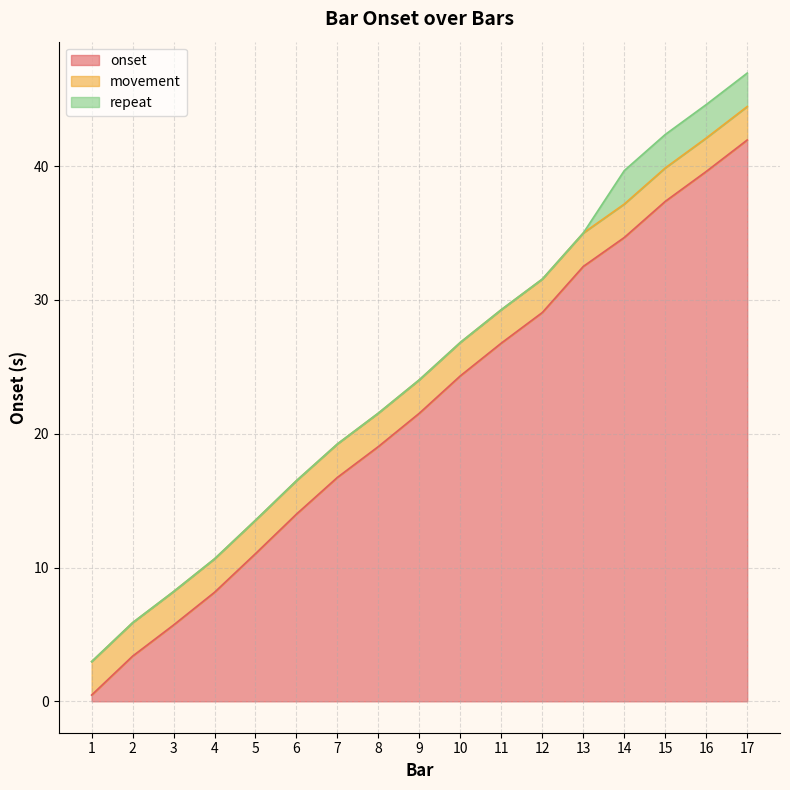

True or false: repeat and onset intersect in this chart.

False